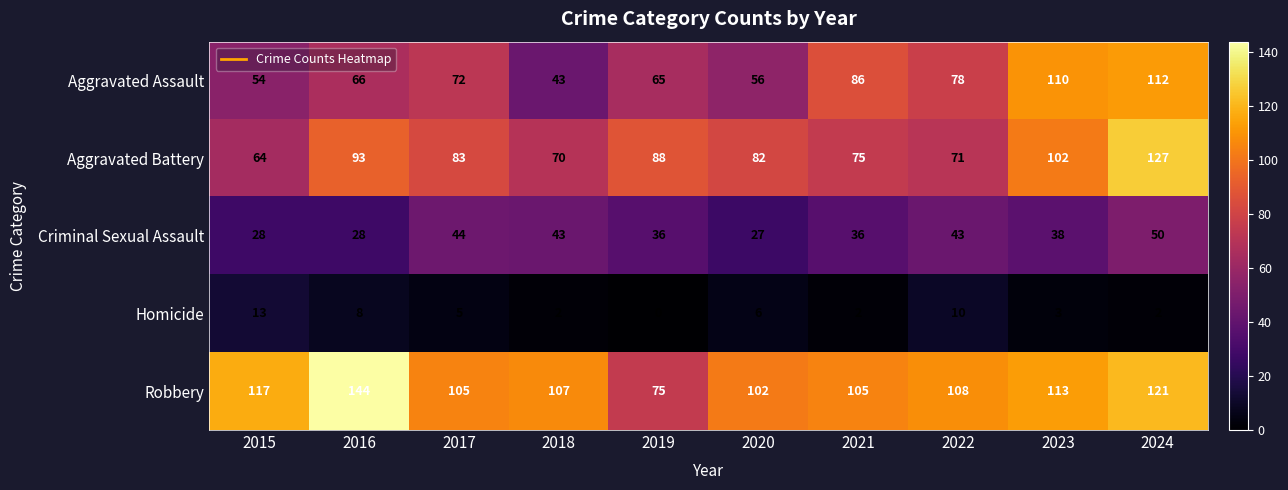

Which category has the lowest value across all series?

2019